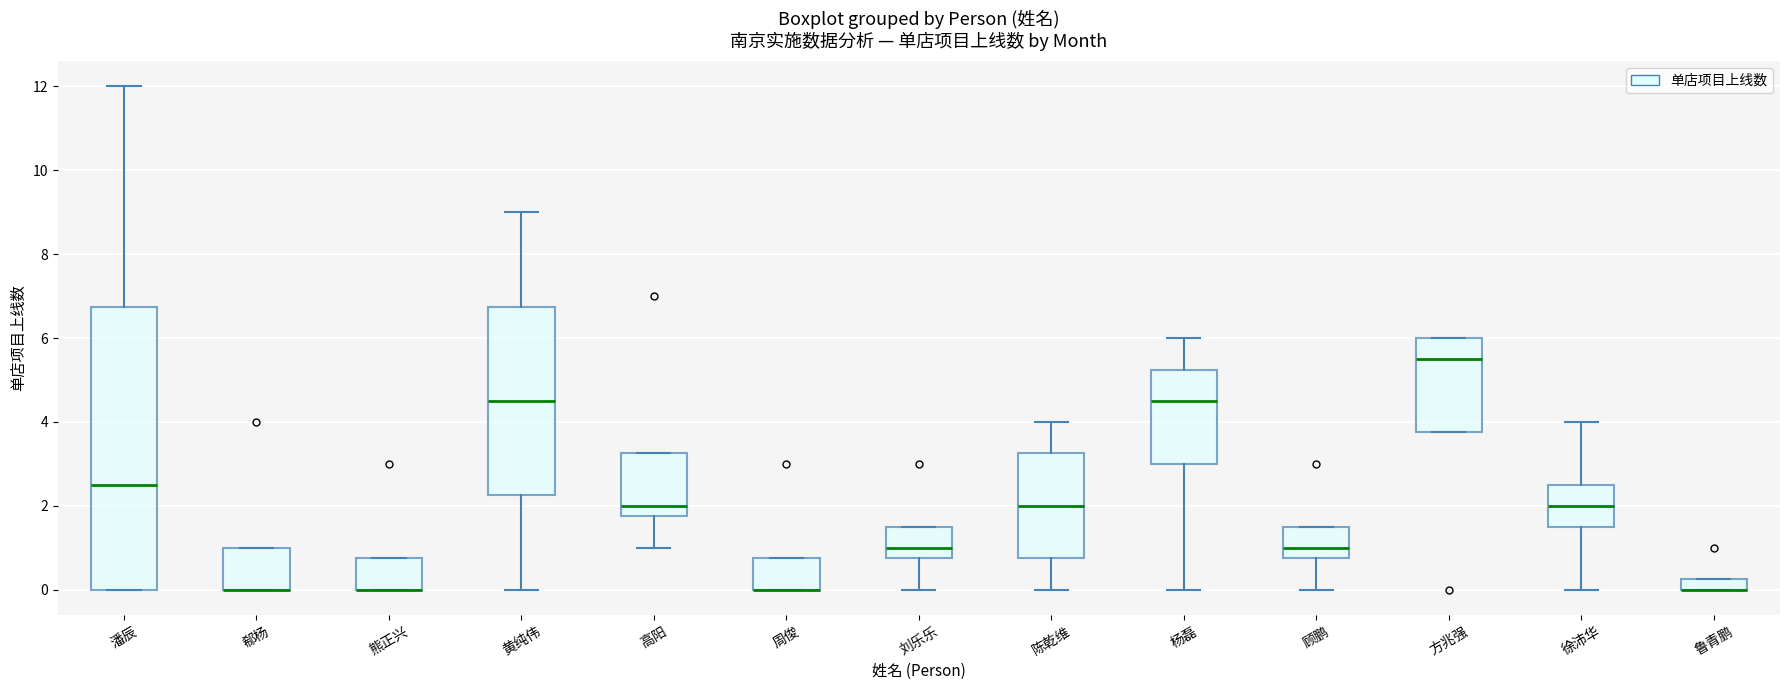

Where is the upper edge of the box for 郗杨 on the y-axis? The values are not printed on the chart, so give them approximately, as read against the axis.

1.0